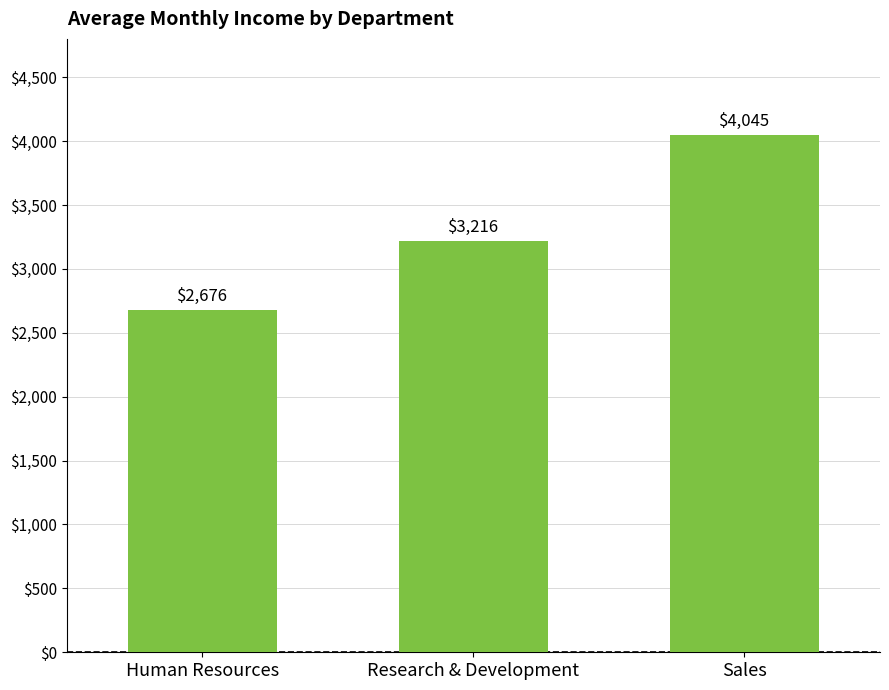

Does the chart contain any negative values?

No